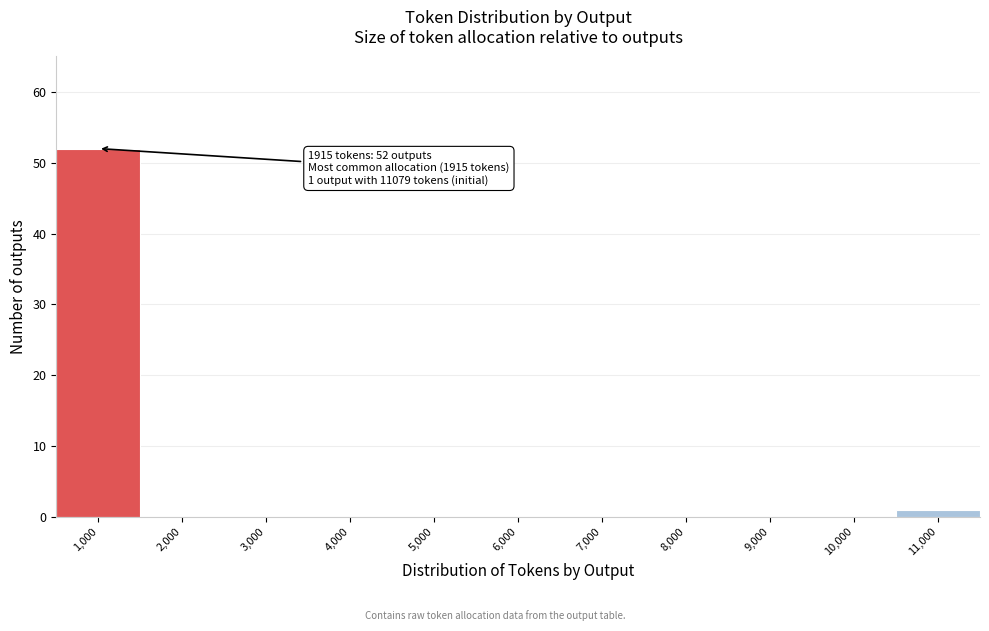

Reading left to right, transcribe all the data shown in this chart.

1,000=52	2,000=0	3,000=0	4,000=0	5,000=0	6,000=0	7,000=0	8,000=0	9,000=0	10,000=0	11,000=1